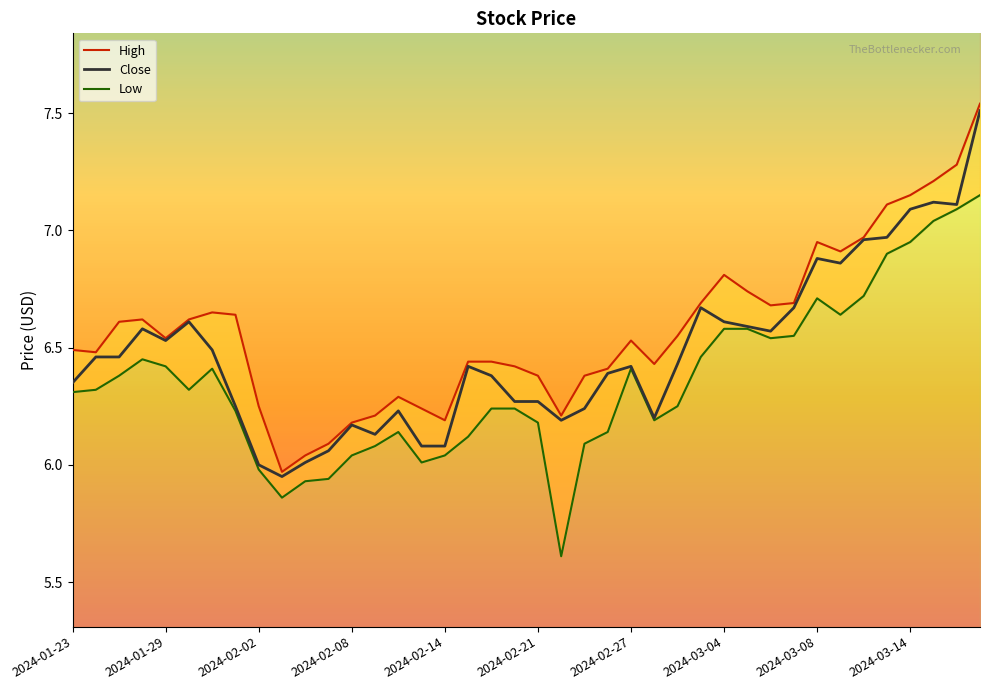

True or false: Low and Close intersect in this chart.

False